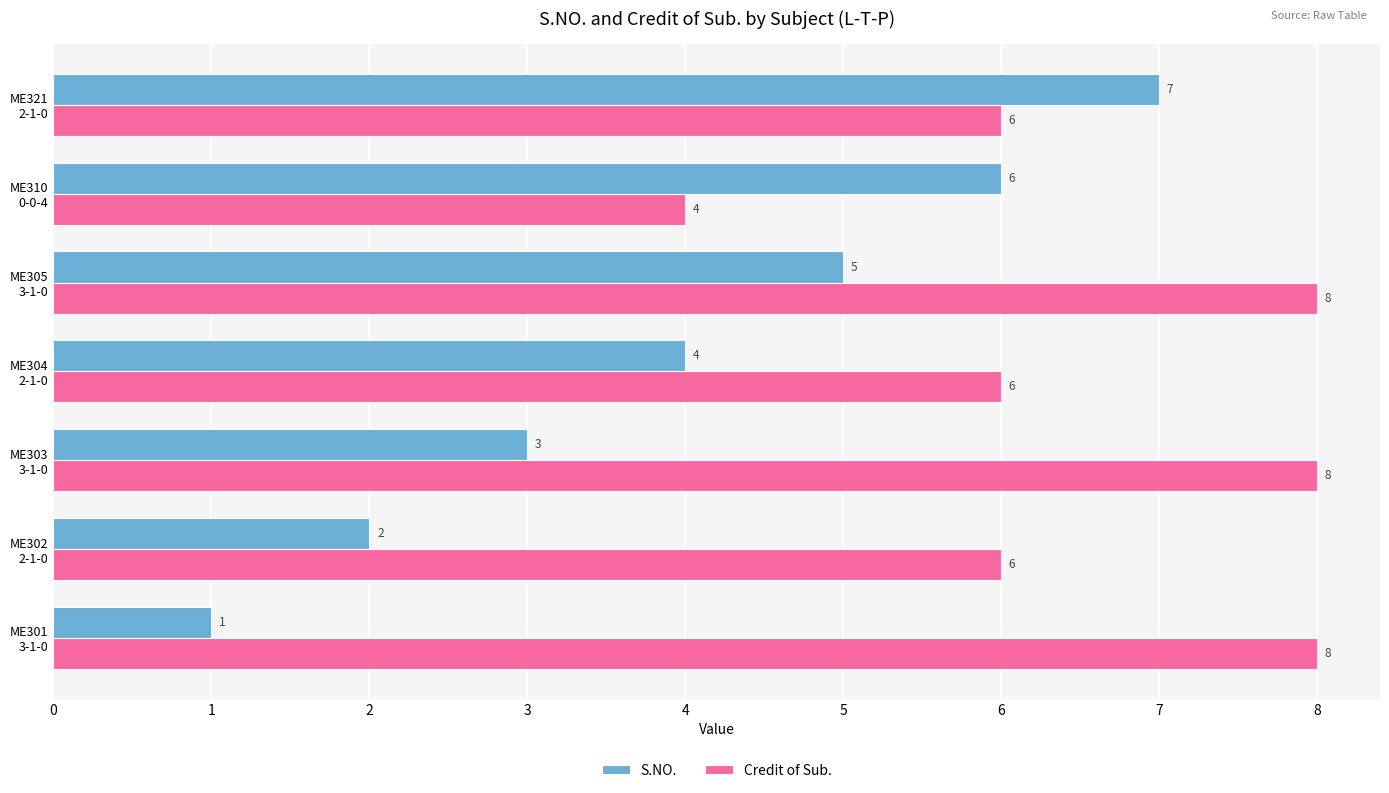

Which series has the largest range (max minus min)?

S.NO.